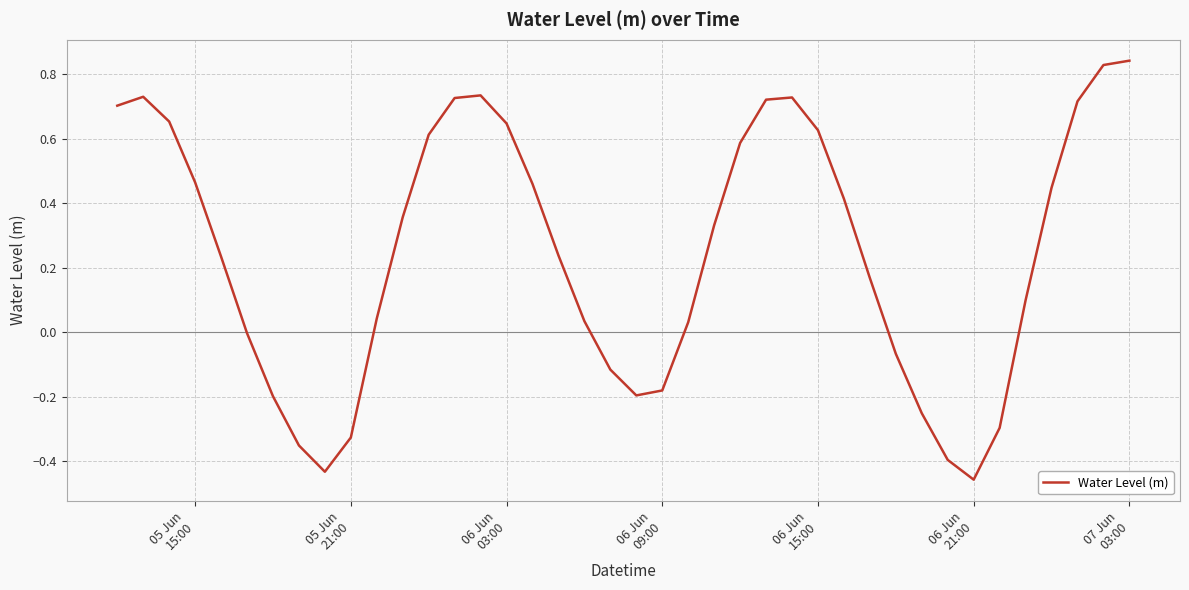

What is the smallest value displayed?

-0.5